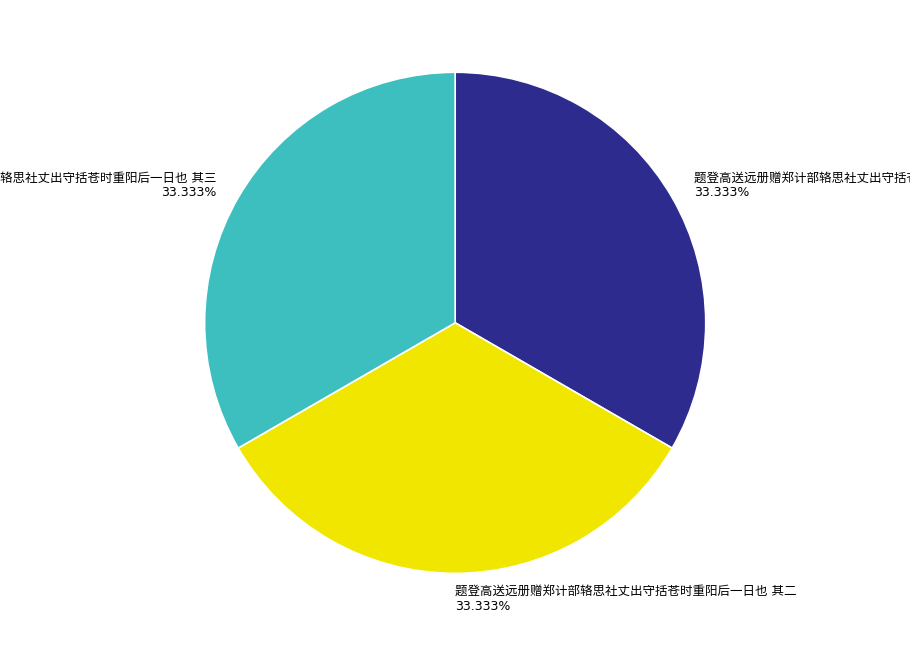

Does any single category account for the majority?

No